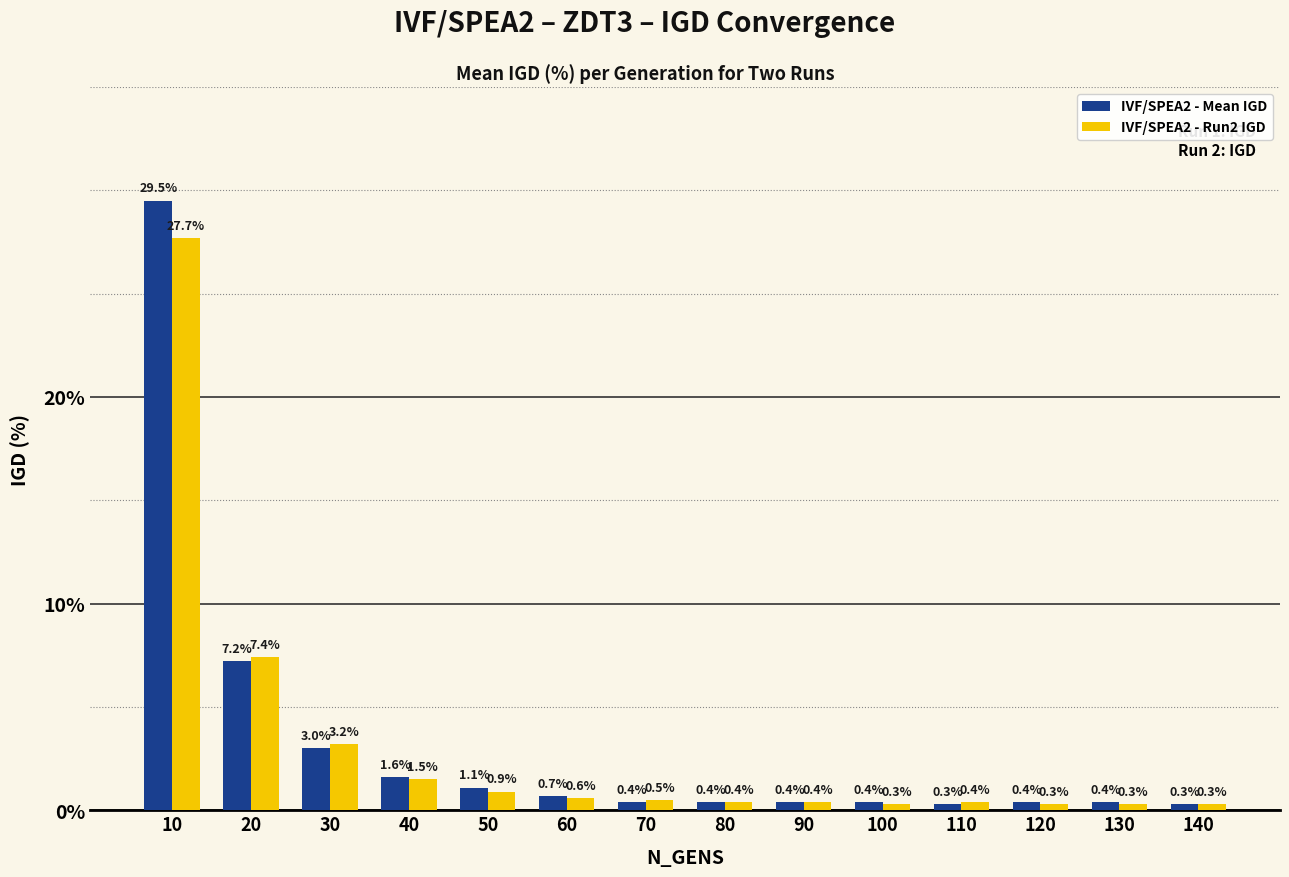

Which series has the largest total across all categories?

IVF/SPEA2 - Mean IGD